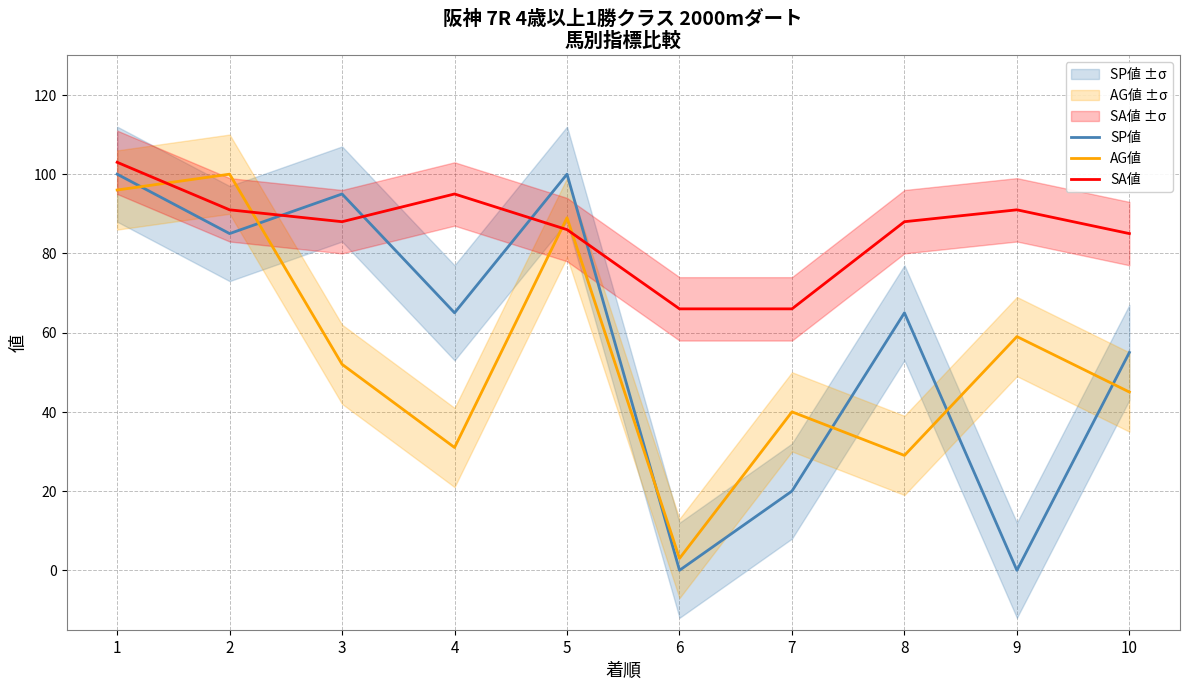

What is the difference between the maximum and minimum values in the SA値 series?

37